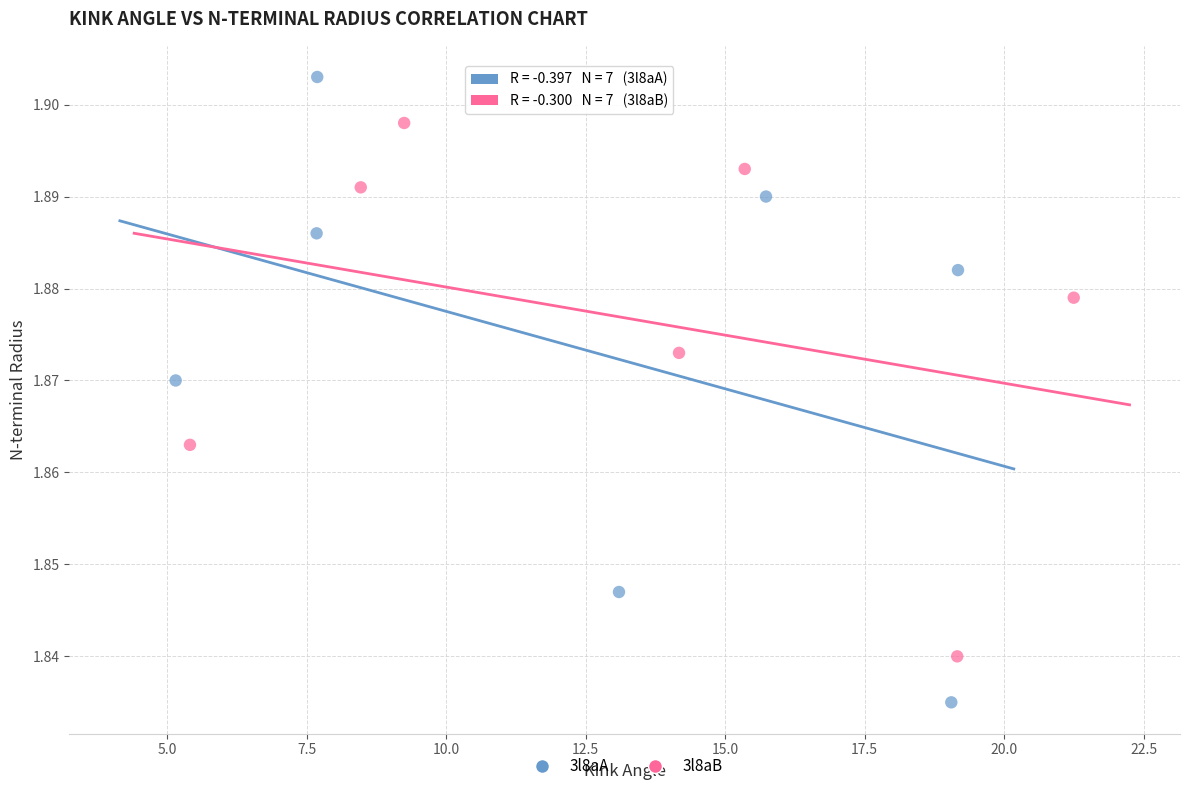

Which series contains the highest Y value?

3l8aA